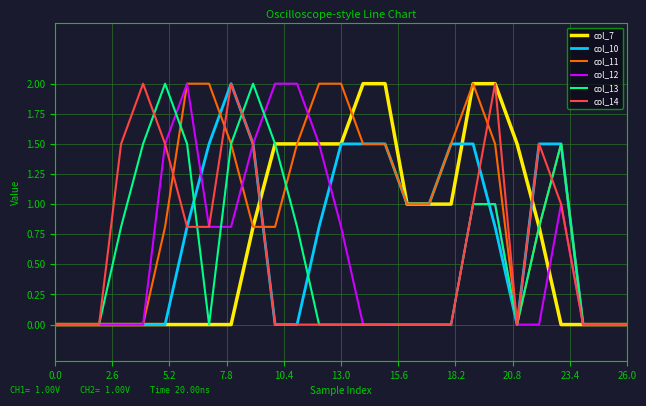

Which series has the largest total across all categories?

col_11